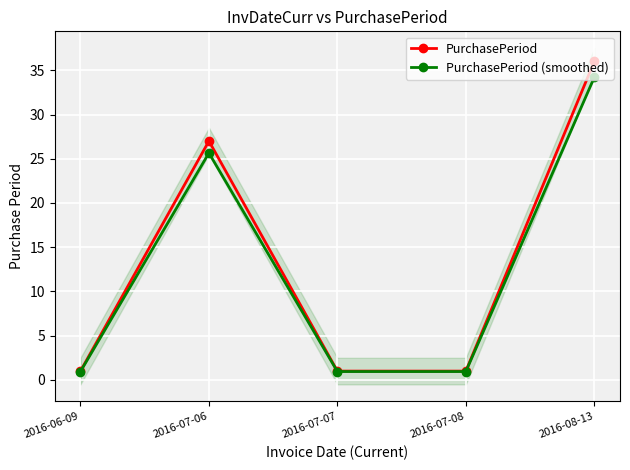

List the series in order of their peak value, highest first.

PurchasePeriod, PurchasePeriod (smoothed)